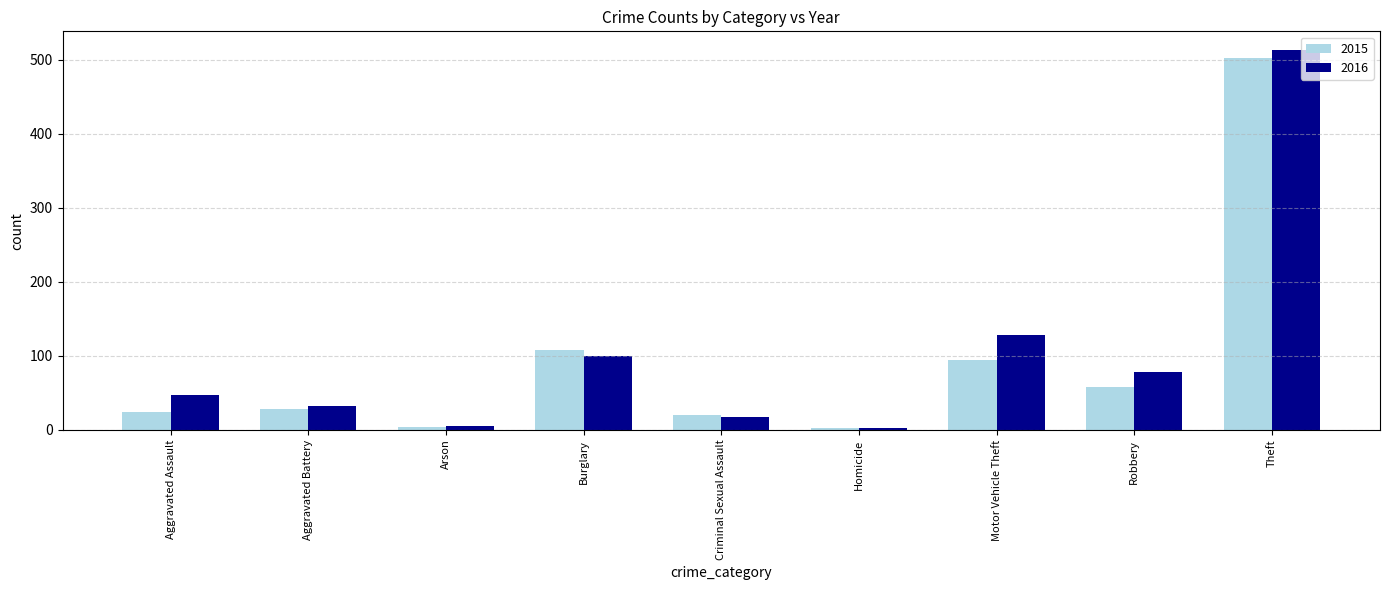

What is the highest value of the 2016 series?

513